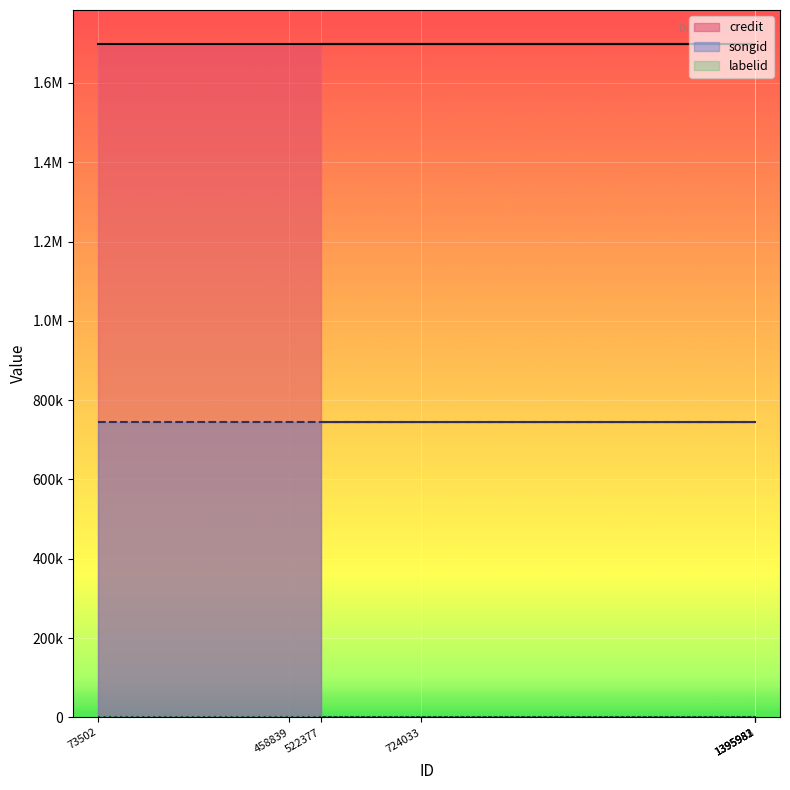

Which series changed the most between 1395982 and 1395983?

credit